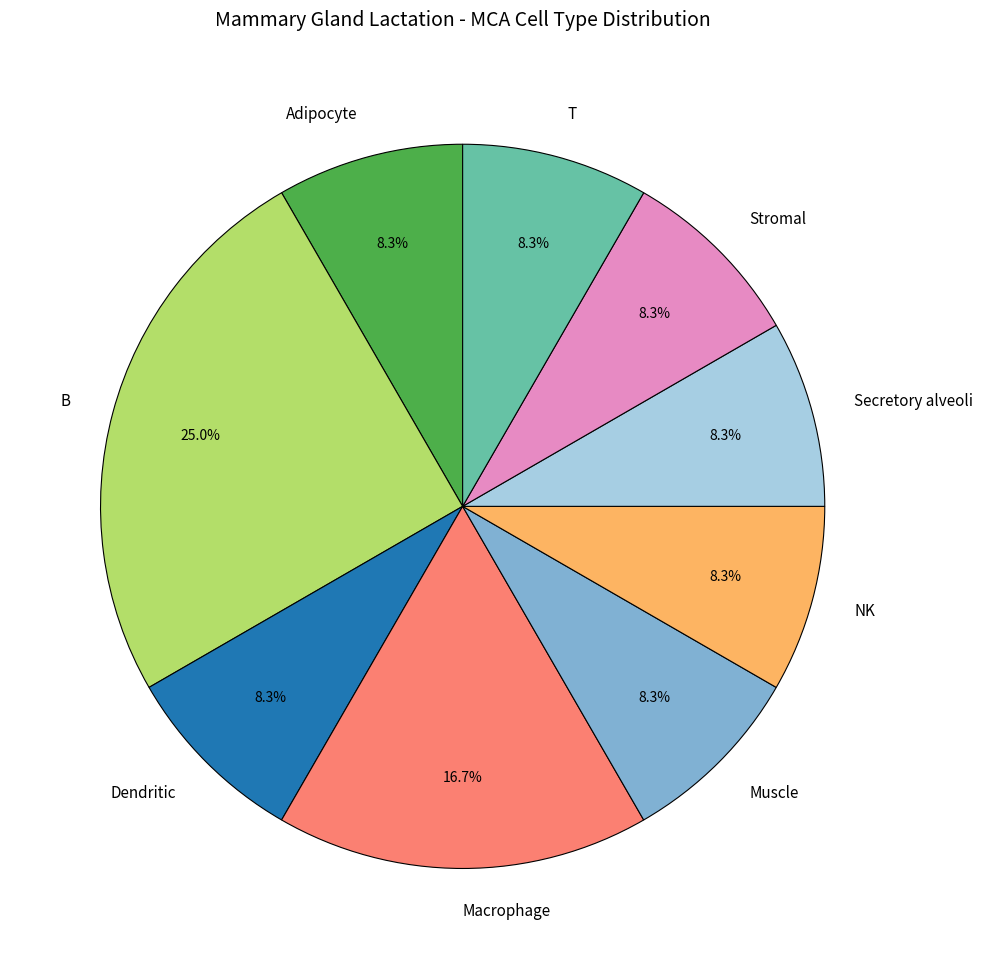

What percentage is NOT represented by NK?

91.7%